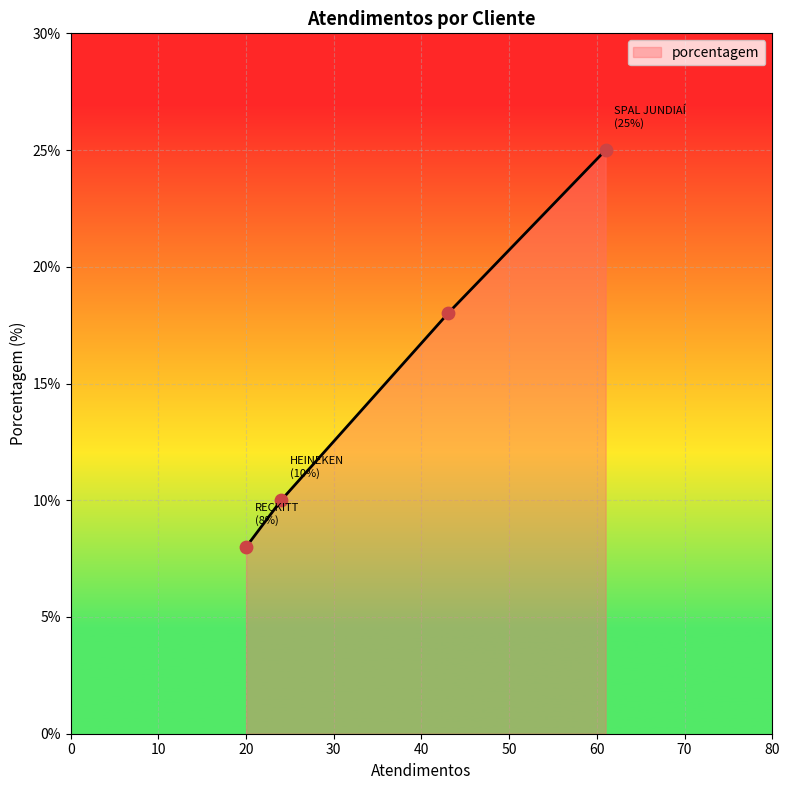

What is the ratio of the value at RECKITT to the value at SPAL JUNDIAÍ?

0.3